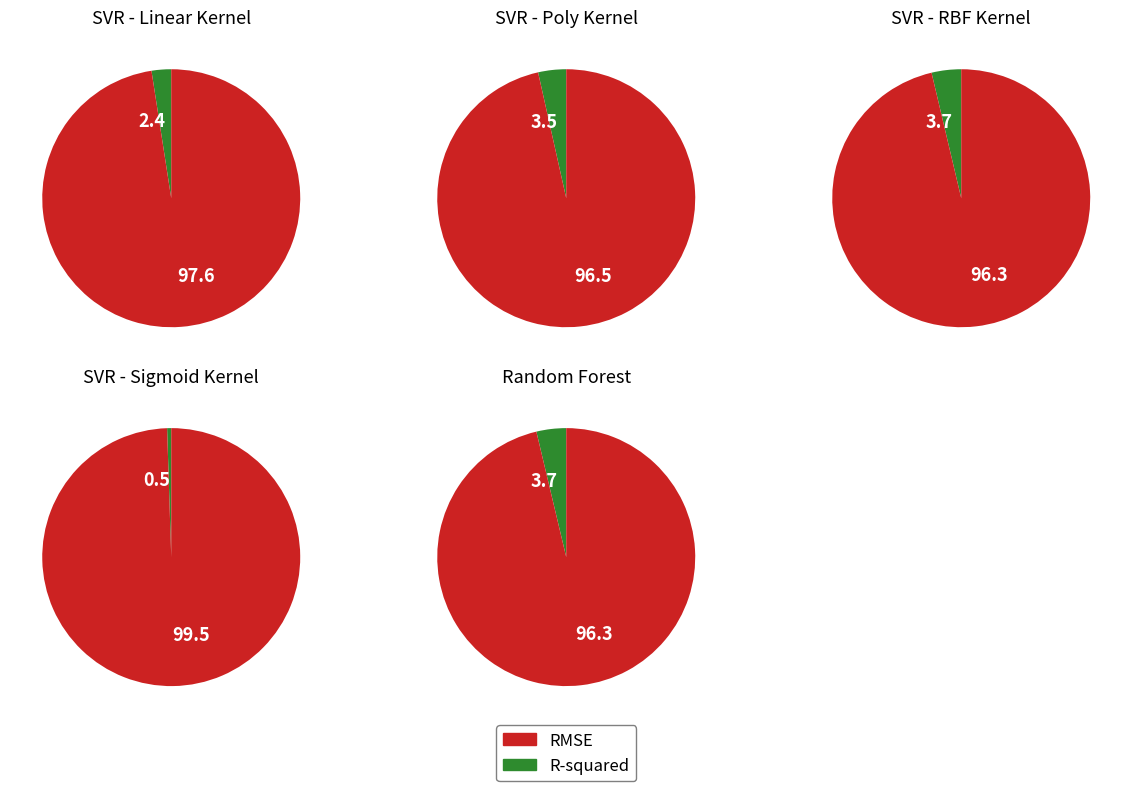

Which series has the largest range (max minus min)?

SVR - Sigmoid Kernel